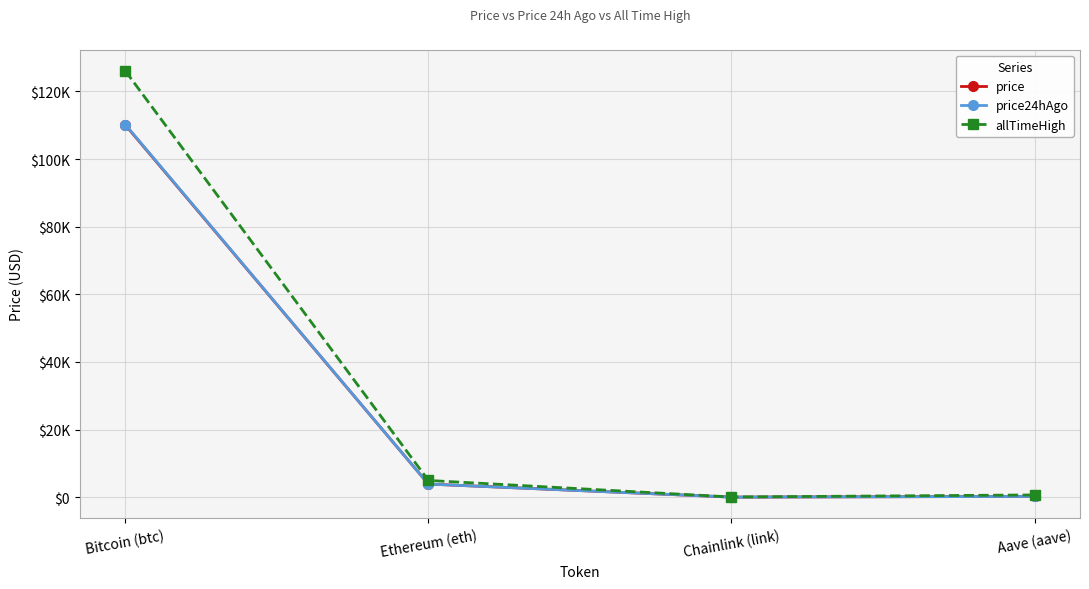

What is the smallest value displayed?

17.3